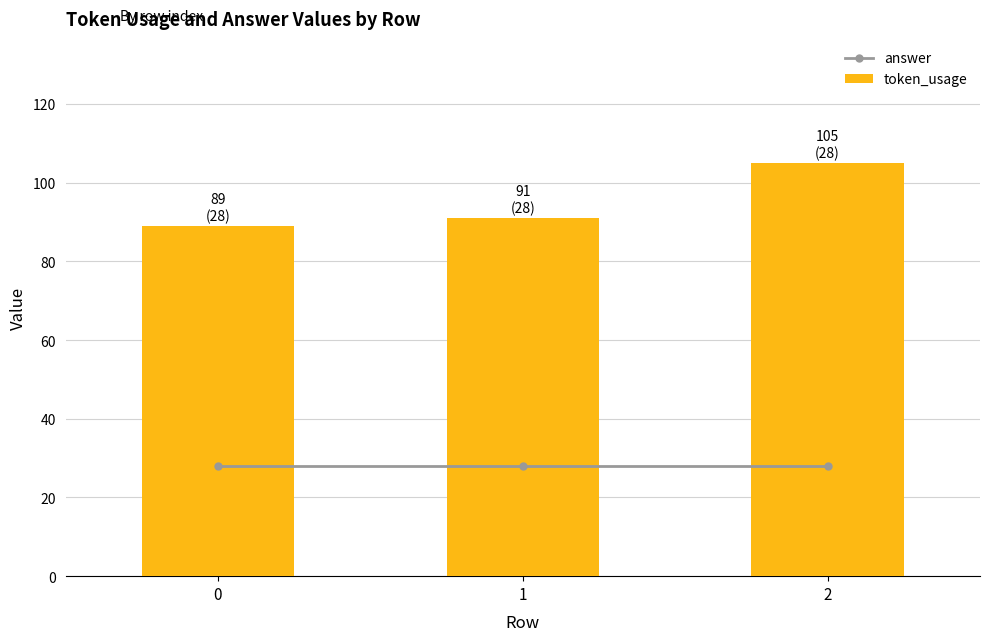

What is the value of the token_usage bar at the 1st from the left?

89